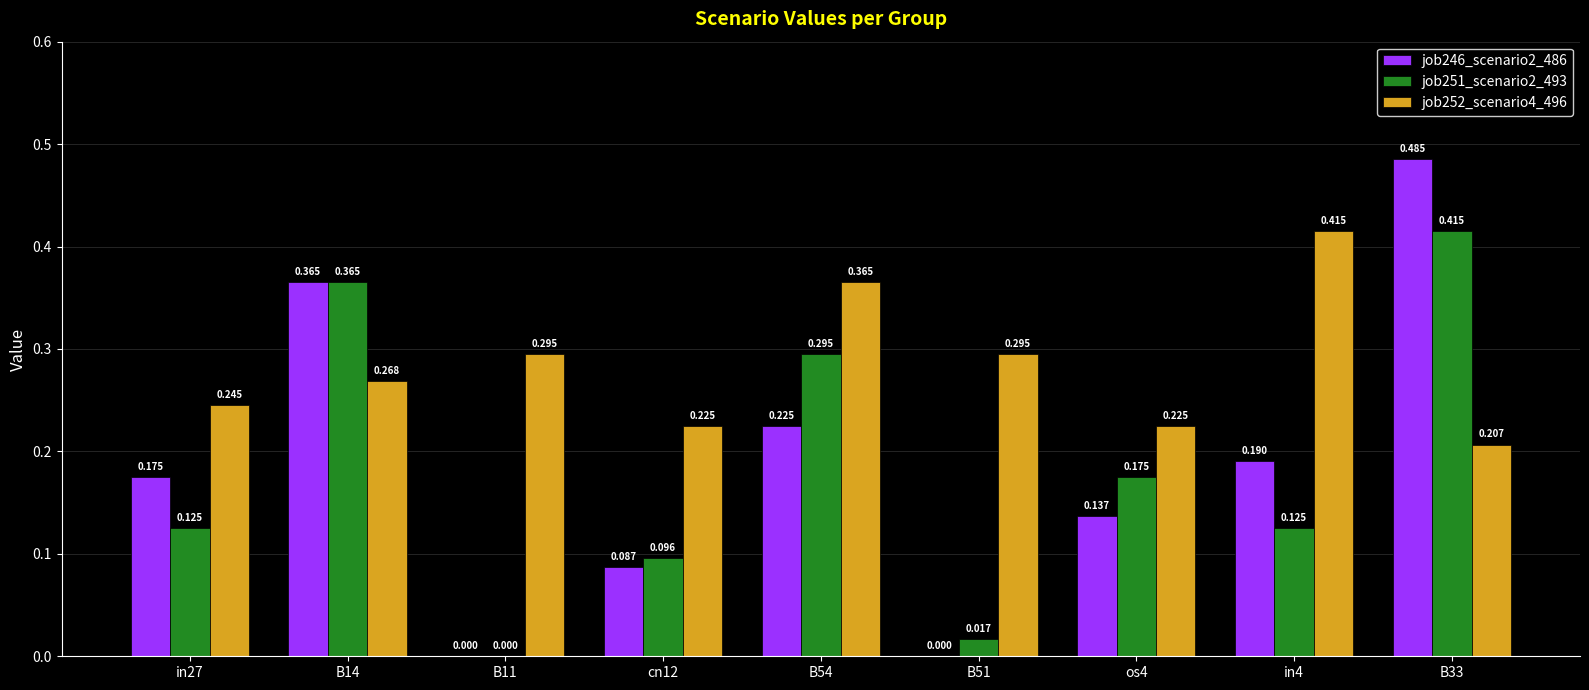

Is the value of job252_scenario4_496 at B11 greater than the value of job246_scenario2_486 at B33?

No